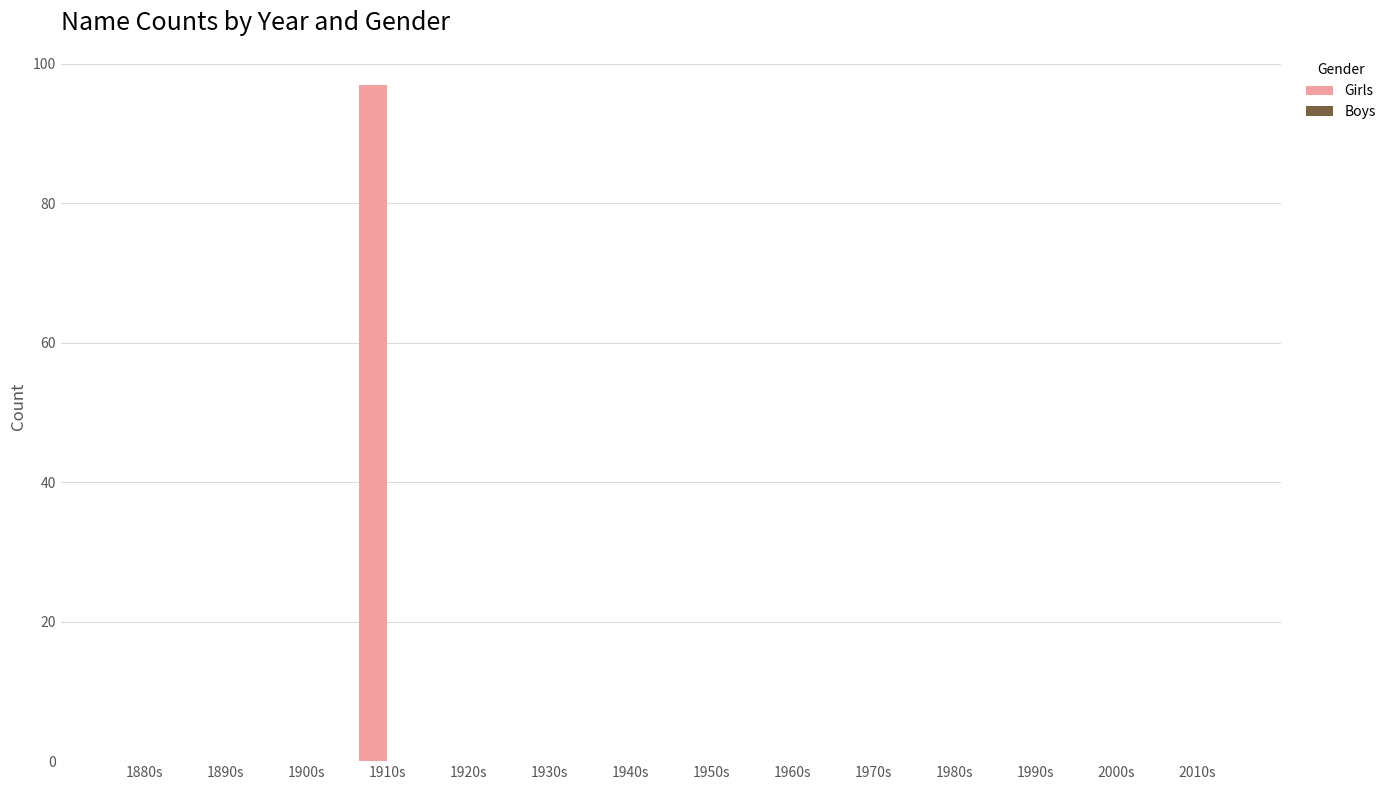

What is the sum of all values?

97